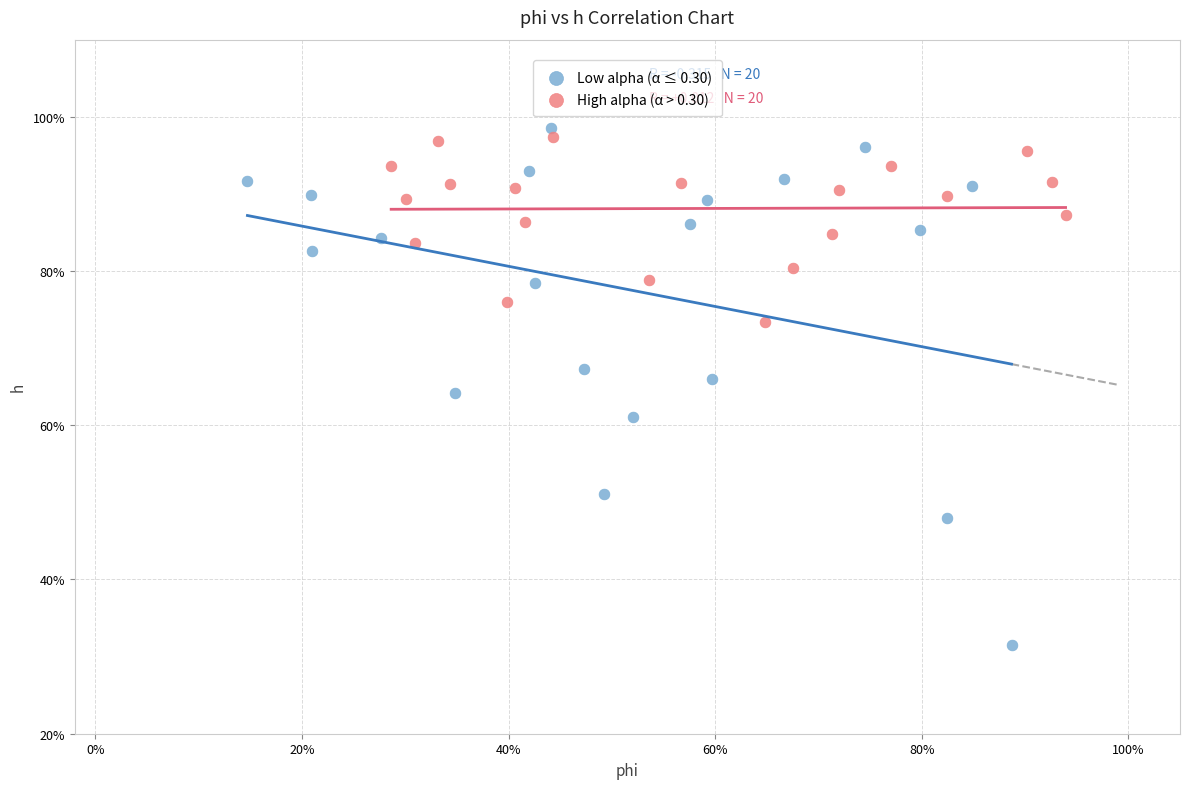

Which series has the widest spread of Y values?

Low alpha (α ≤ 0.30)